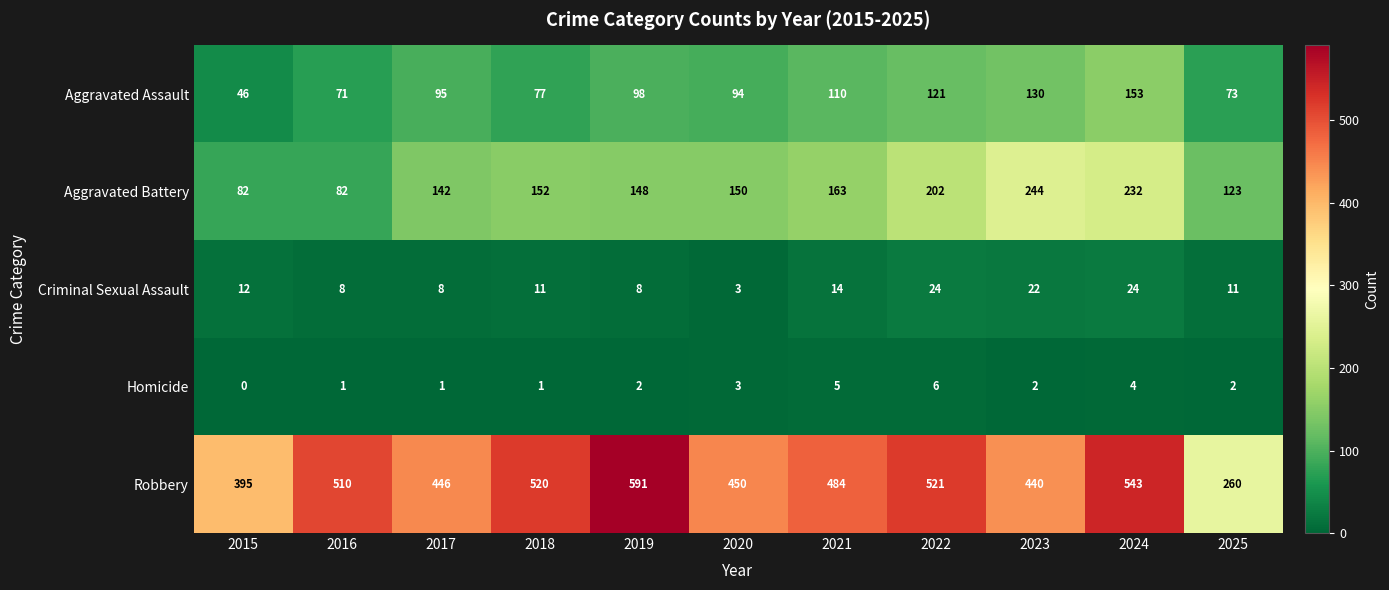

Where is Aggravated Assault nearest to the value 99?

2019